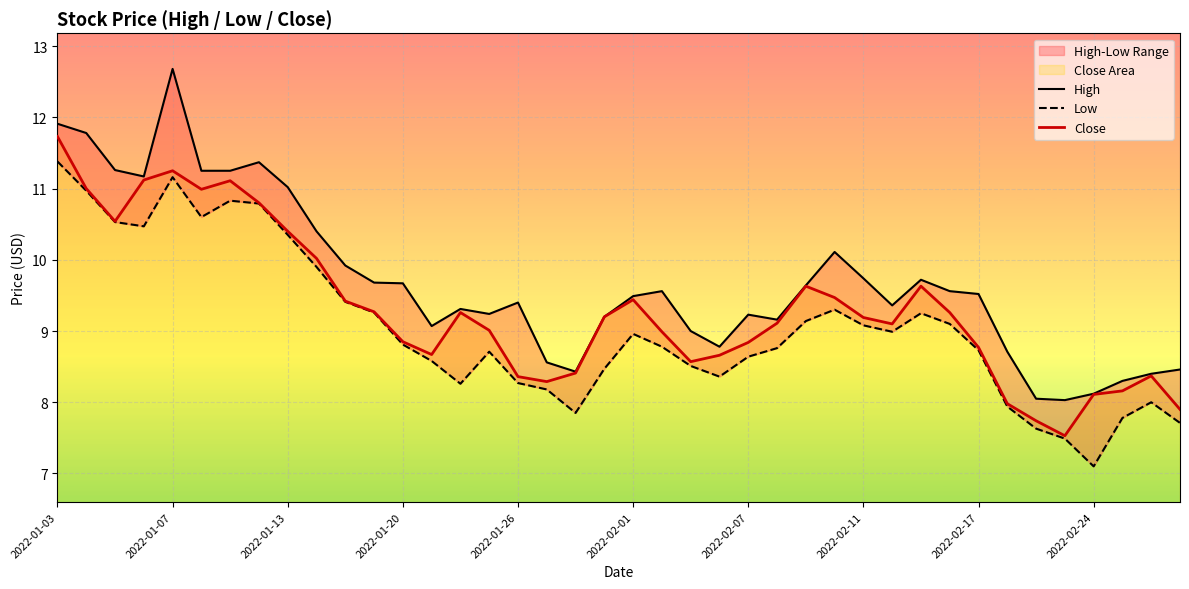

The Close series shows 9.0 at 21. True or false?

True